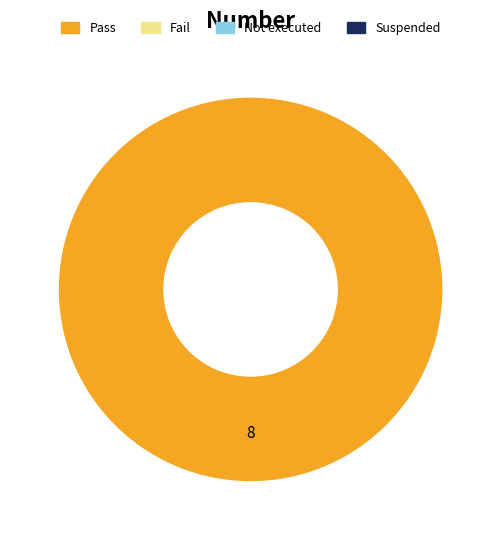

Is there a majority slice in this chart?

Yes